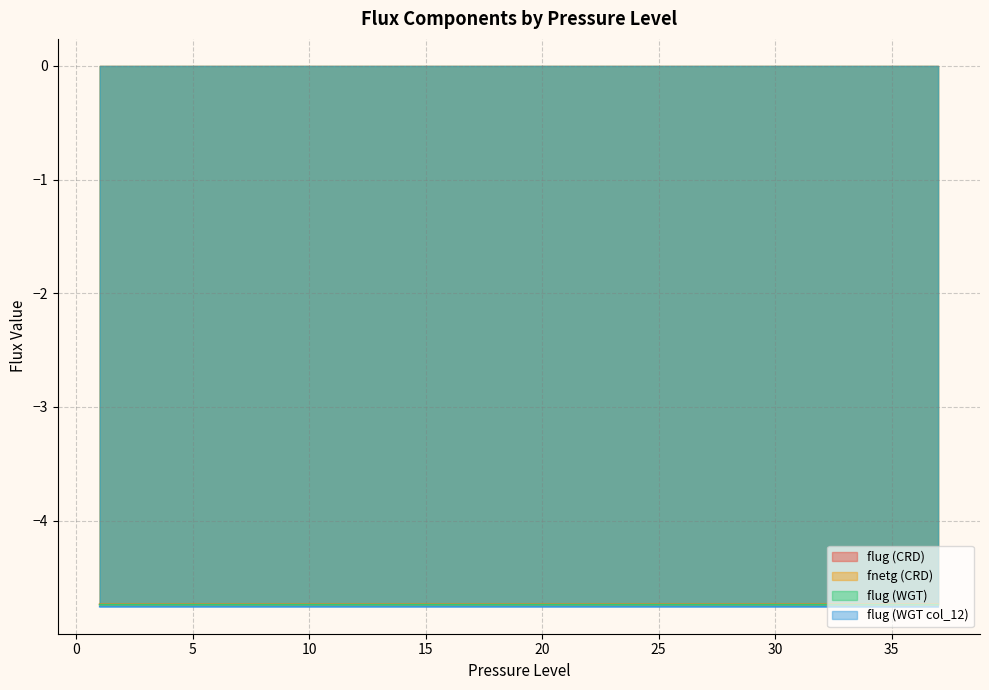

What is the value of the flug (WGT col_12) point at the 35th from the left?

-4.8